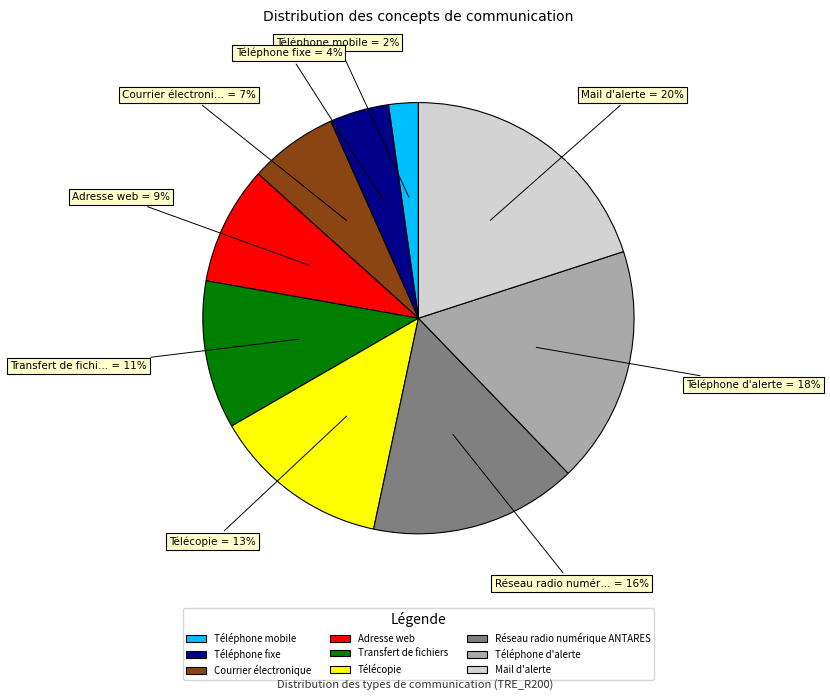

To the nearest percent, what is the difference between the largest and smallest slice percentages?

18%